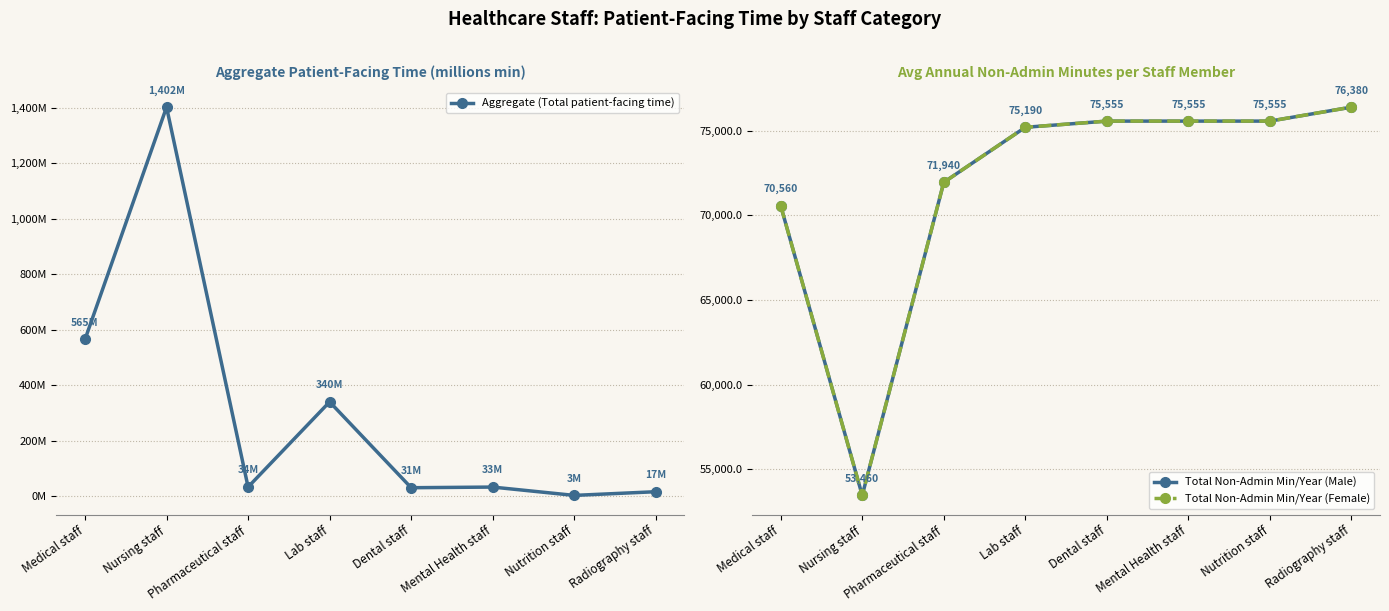

At which category is the sum across all series the highest?

Radiography staff